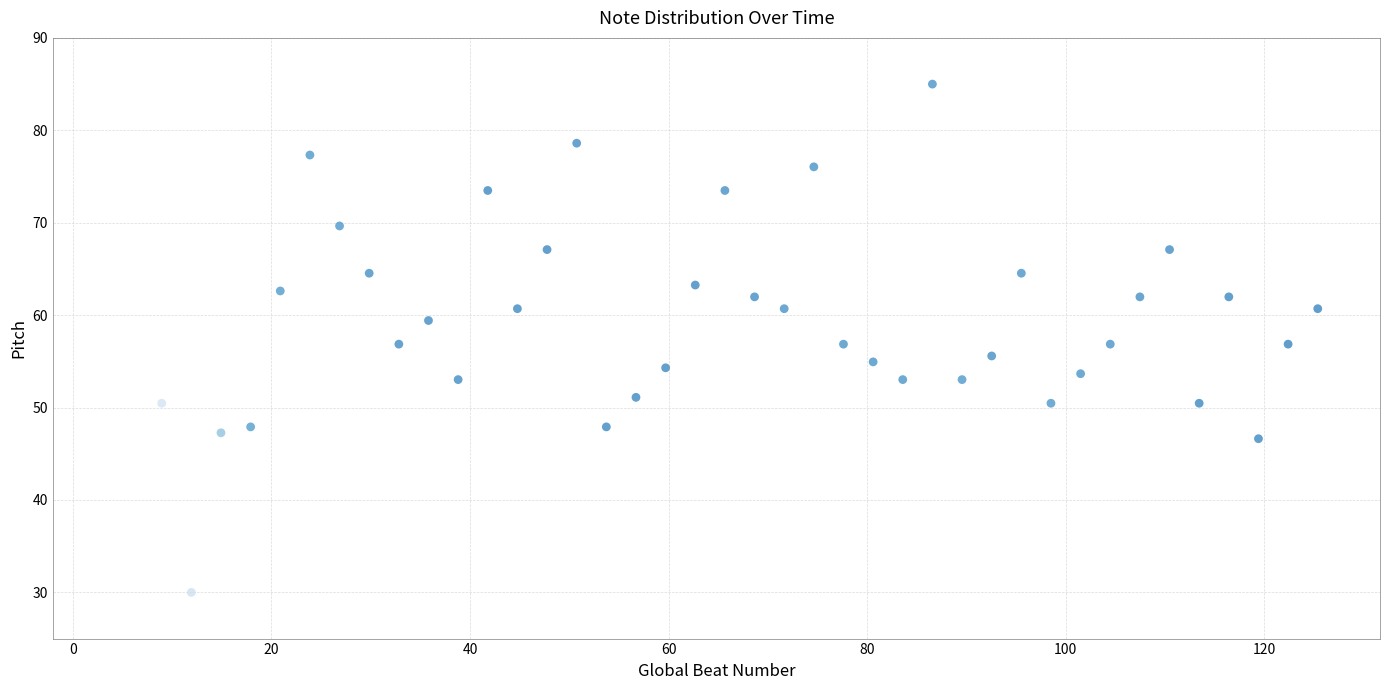

What is the range of Y values (max minus min)?

55.0